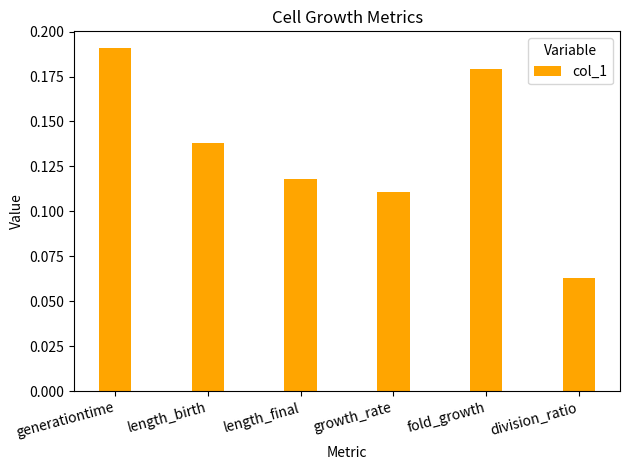

Between length_birth and growth_rate, which is larger?

length_birth